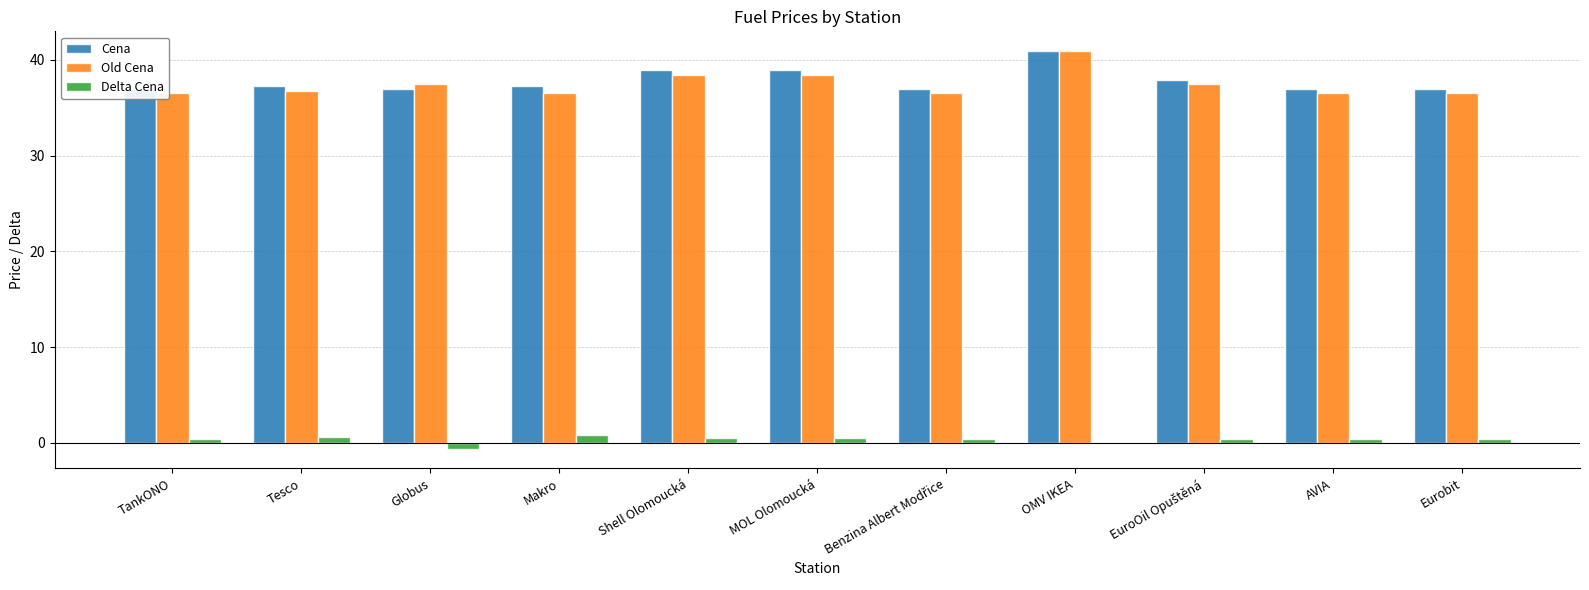

Which series changed the most between Tesco and OMV IKEA?

Old Cena